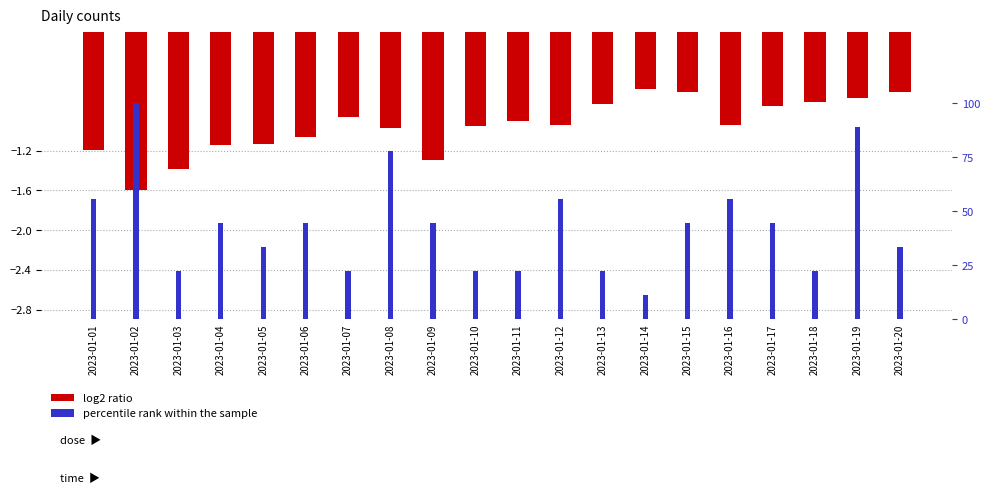

Which has a higher value, 2023-01-07 or 2023-01-10?

2023-01-07